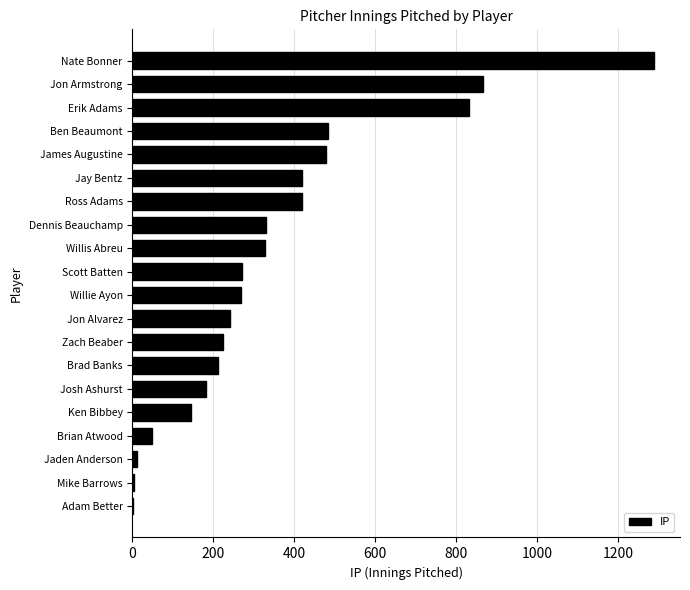

Are the bars horizontal?

Yes